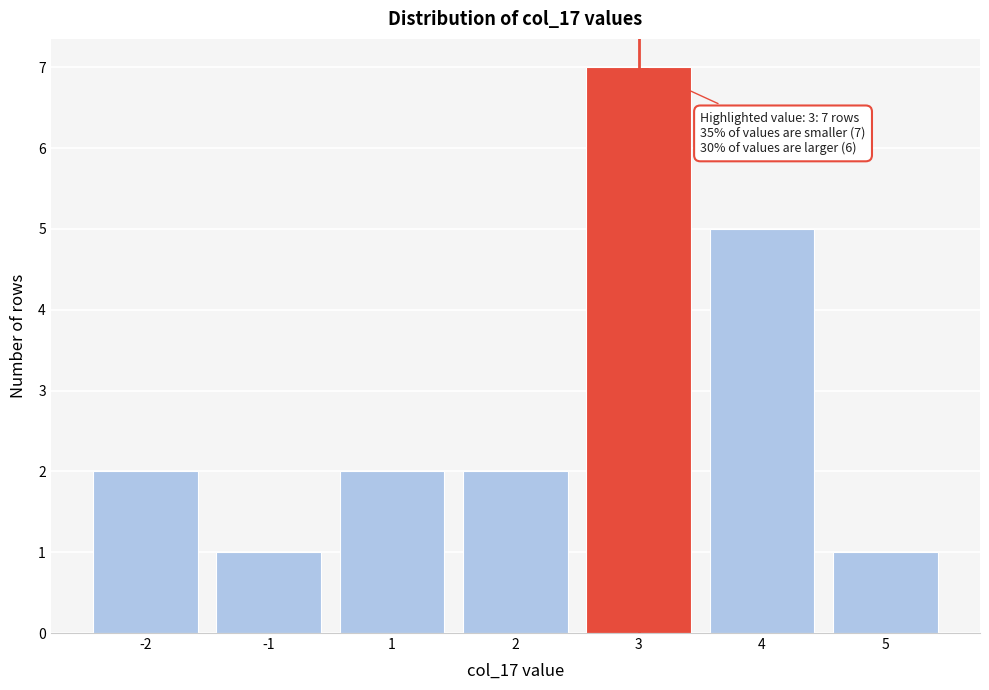

Reading right to left, what are all the values shown in this chart?

5=1	4=5	3=7	2=2	1=2	-1=1	-2=2